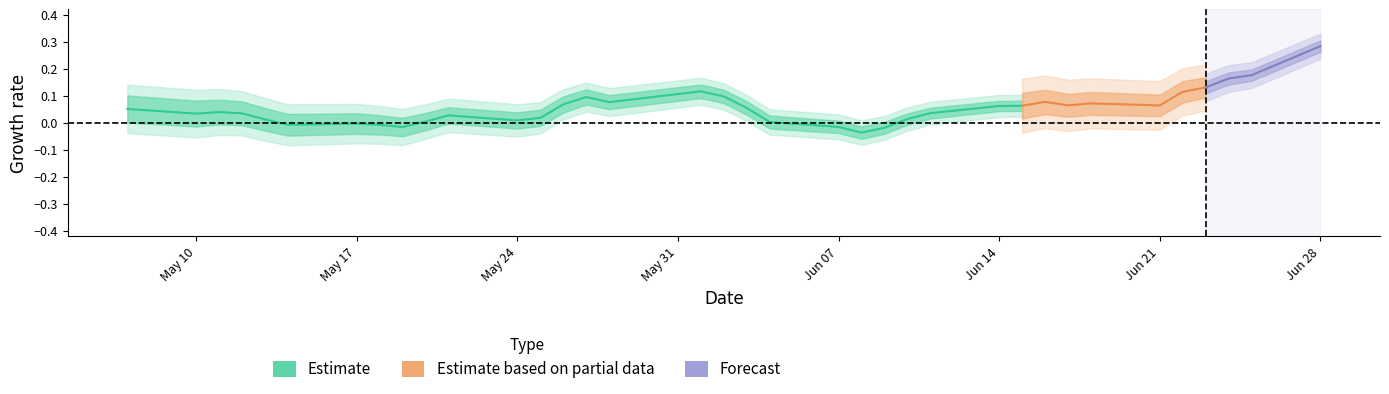

Is this an area chart (filled region under the line)?

No